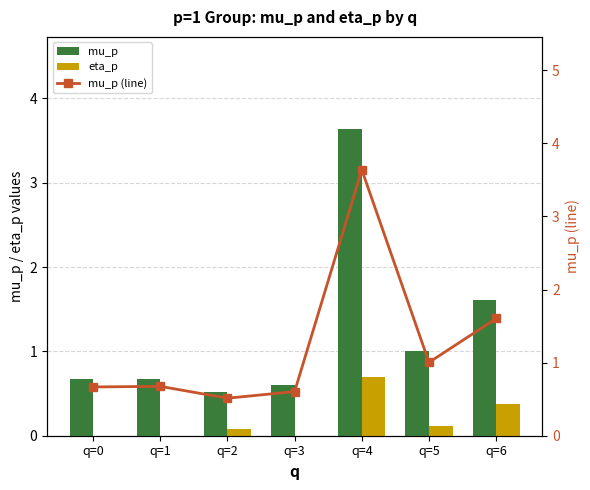

Reading left to right, list all the values displayed in this chart.

mu_p: q=0=0.7	q=1=0.7	q=2=0.5	q=3=0.6	q=4=3.6	q=5=1.0	q=6=1.6
eta_p: q=0=0.0	q=1=0.0	q=2=0.1	q=3=0.0	q=4=0.7	q=5=0.1	q=6=0.4
mu_p (line): q=0=0.7	q=1=0.7	q=2=0.5	q=3=0.6	q=4=3.6	q=5=1.0	q=6=1.6